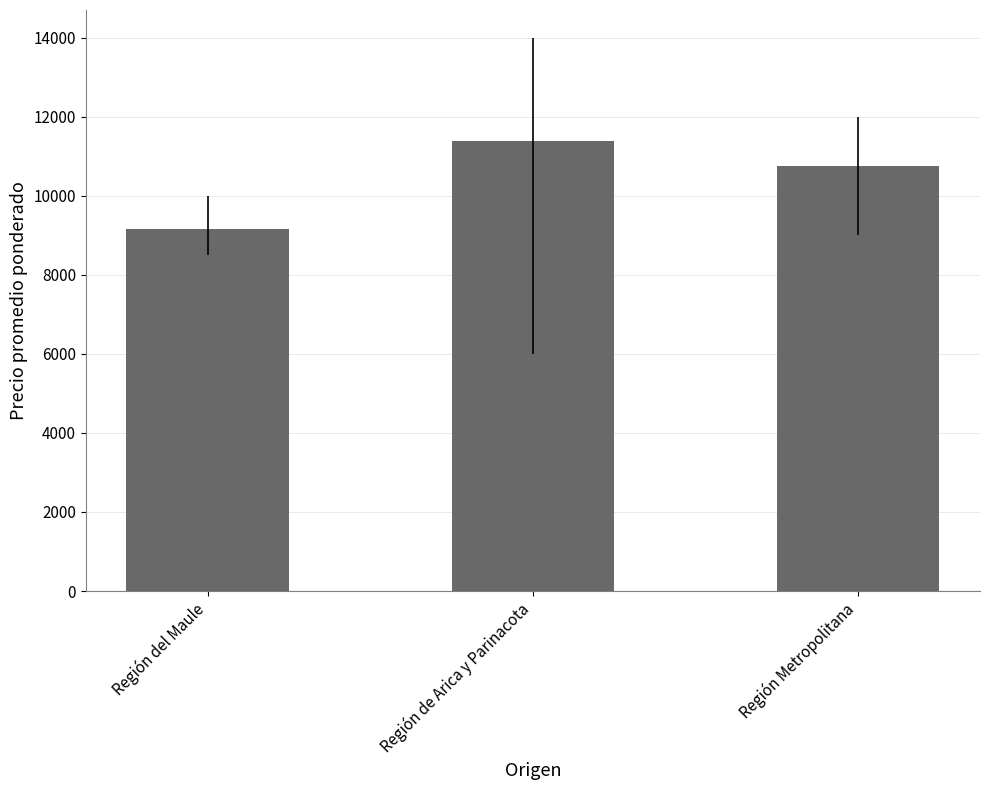

What is the maximum value shown in the chart?

11389